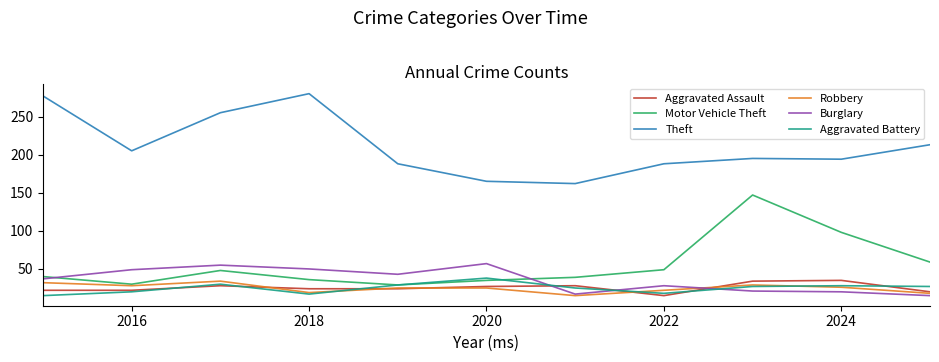

What is the lowest value of the Aggravated Assault series?

15